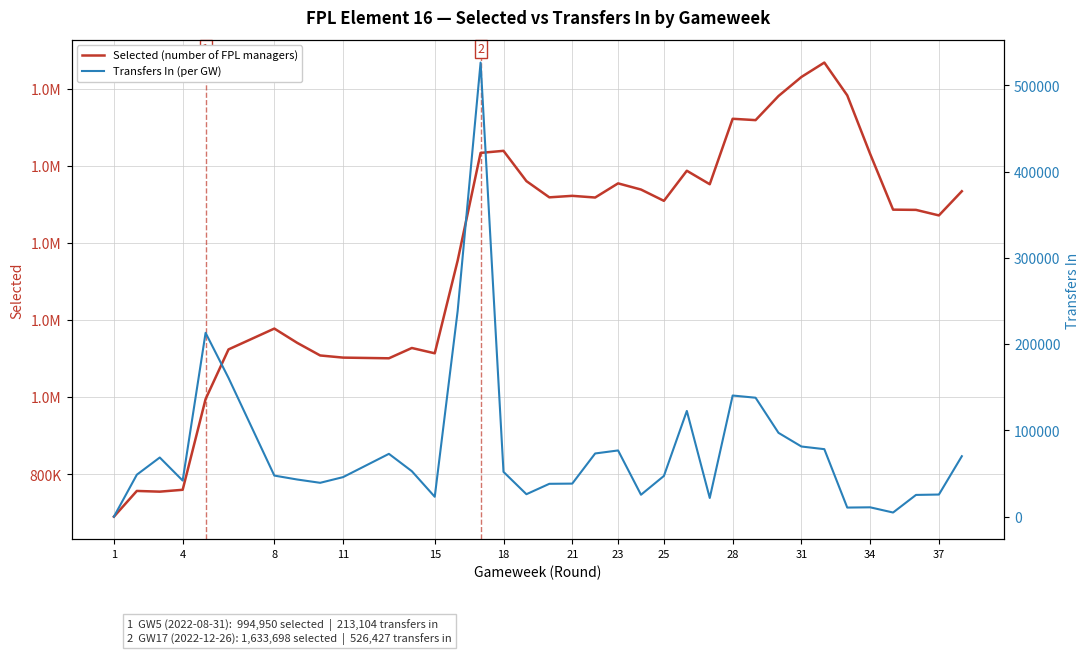

What is the maximum value shown in the chart?

1868052